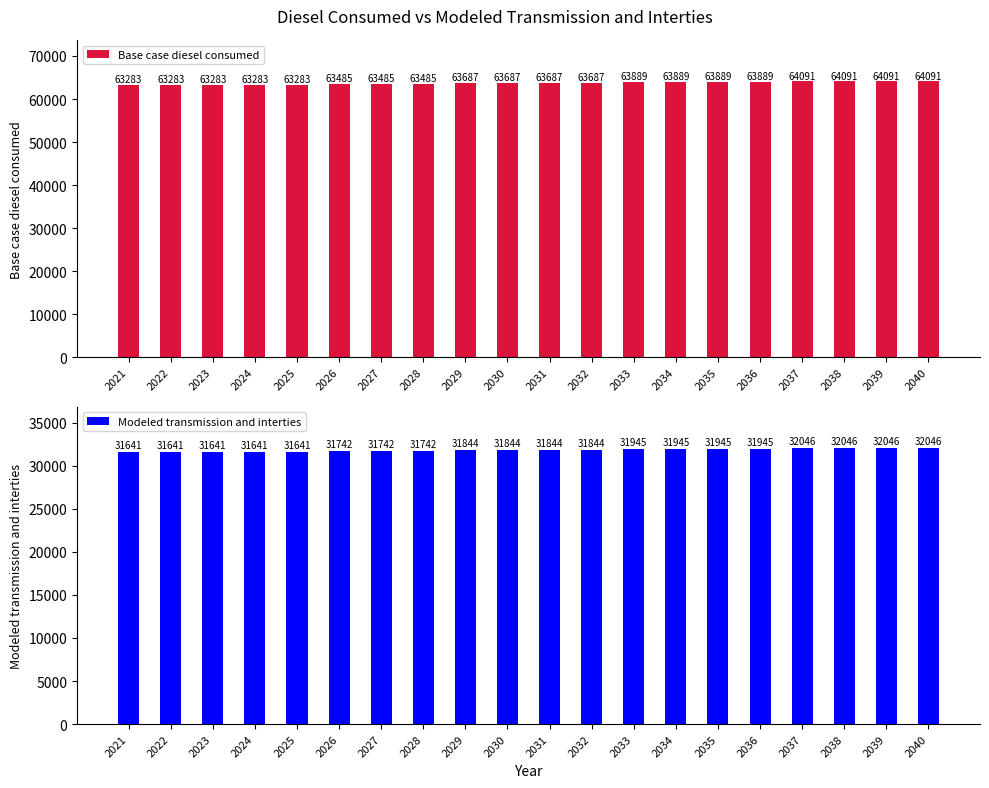

What is the difference between the maximum and second lowest values in the Modeled transmission and interties series?

404.4